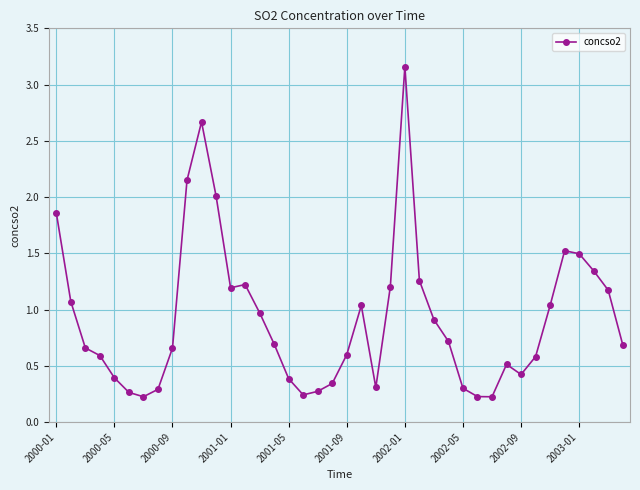

True or false: there are more than 0 points higher than both neighbors.

True